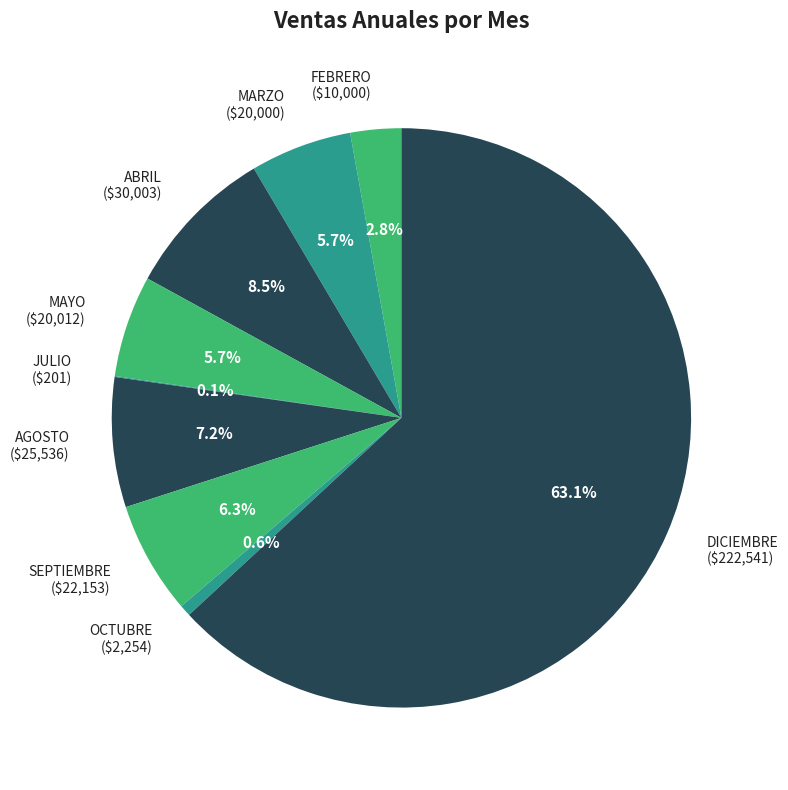

What is the largest slice in the pie chart?

DICIEMBRE